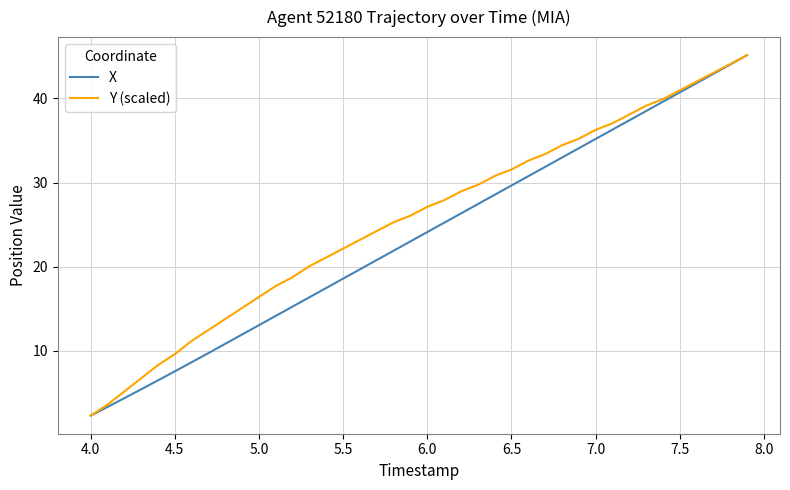

Which series has the largest total across all categories?

Y (scaled)